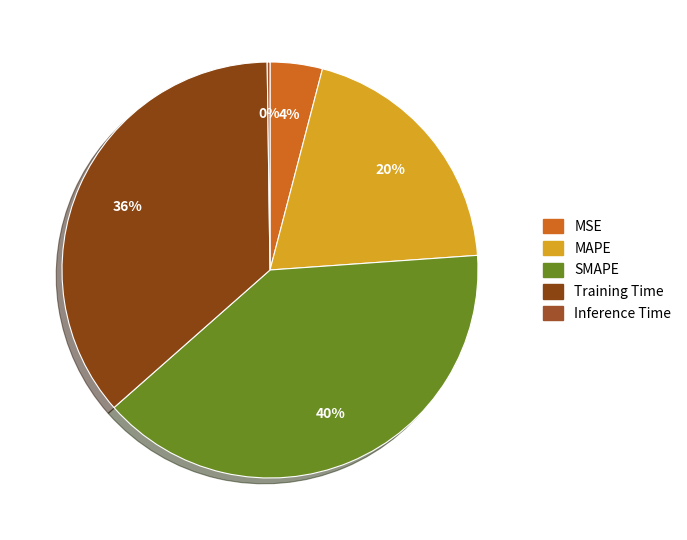

How many slices are in this pie chart?

5